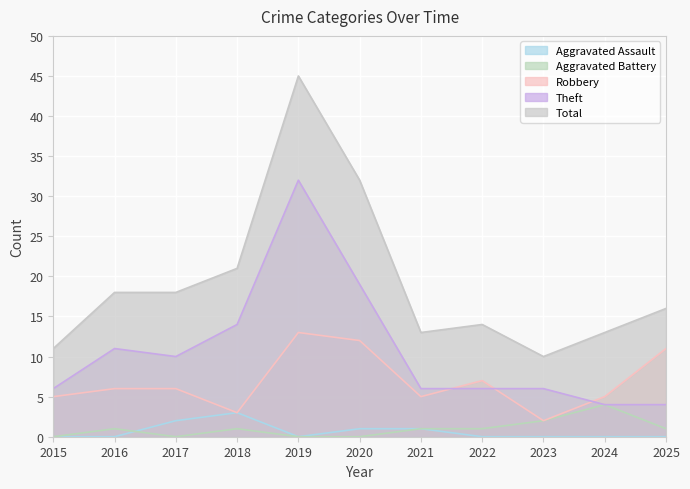

How many lines are shown in the chart?

5